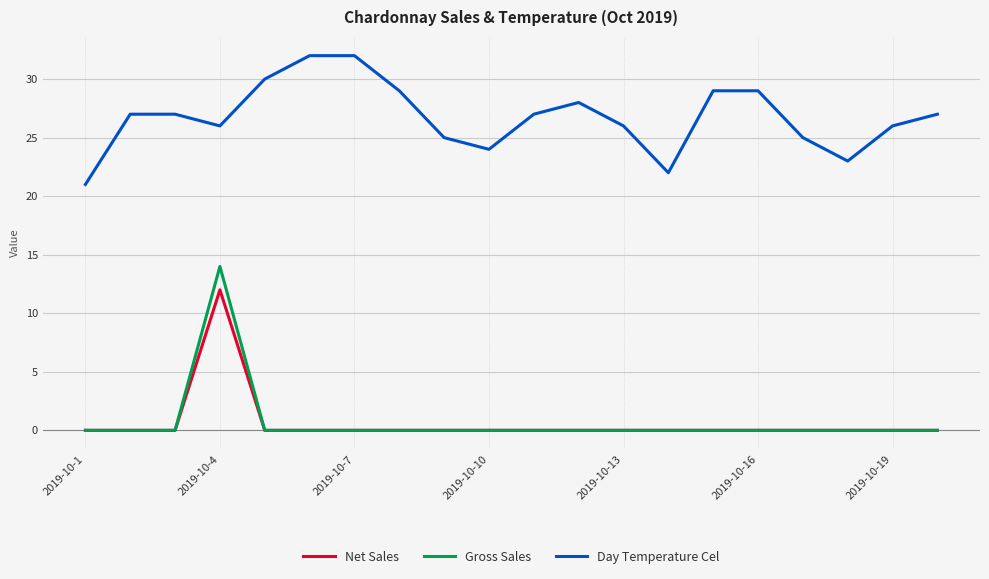

How many lines are shown in the chart?

3